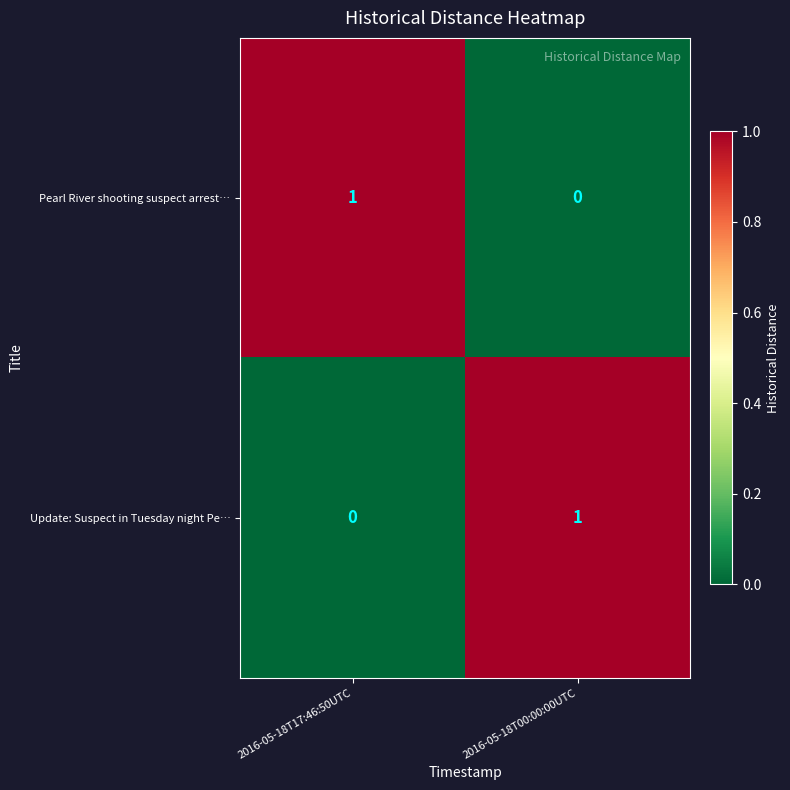

Is it true that Pearl River shooting suspect arrest… equals 1 at 2016-05-18T00:00:00UTC?

False